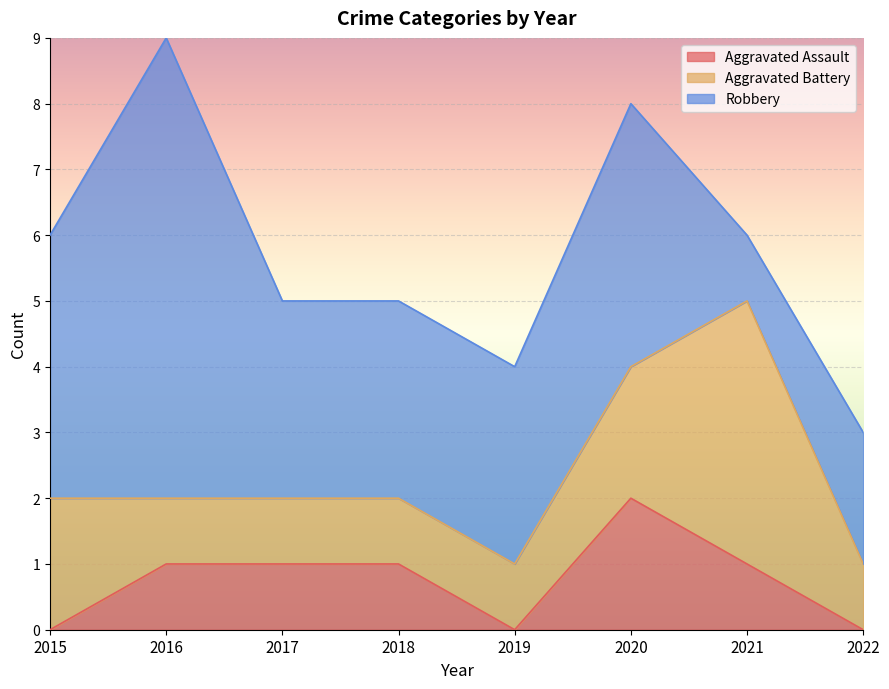

Reading left to right, extract all data points from this chart.

Aggravated Assault: 0	1	1	1	0	2	1	0
Aggravated Battery: 2	1	1	1	1	2	4	1
Robbery: 4	7	3	3	3	4	1	2